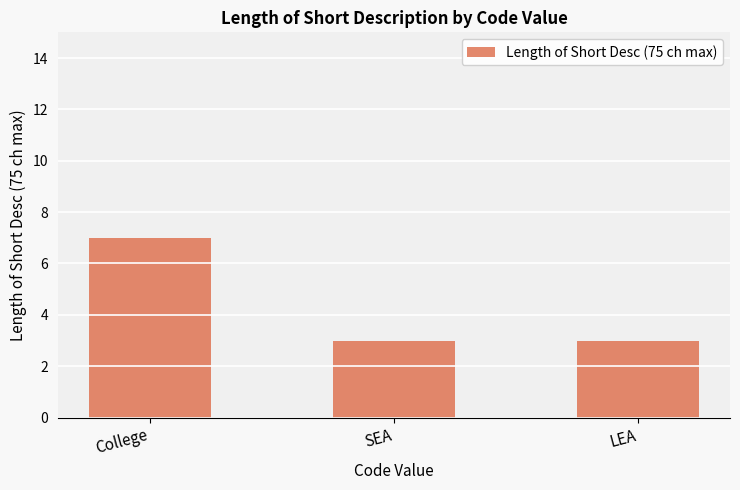

What is the label of the 1st bar from the left?

College